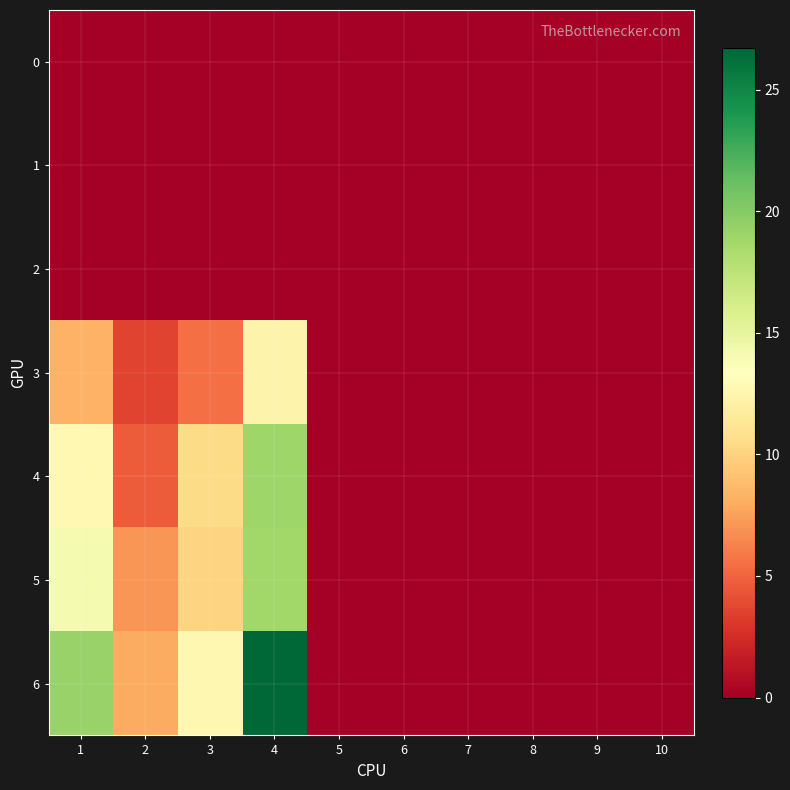

Reading right to left, transcribe all the data shown in this chart.

0: 10=0.0	9=0.0	8=0.0	7=0.0	6=0.0	5=0.0	4=0.0	3=0.0	2=0.0	1=0.0
1: 10=0.0	9=0.0	8=0.0	7=0.0	6=0.0	5=0.0	4=0.0	3=0.0	2=0.0	1=0.0
2: 10=0.0	9=0.0	8=0.0	7=0.0	6=0.0	5=0.0	4=0.0	3=0.0	2=0.0	1=0.0
3: 10=0.0	9=0.0	8=0.0	7=0.0	6=0.0	5=0.0	4=12.4	3=5.5	2=3.6	1=8.2
4: 10=0.0	9=0.0	8=0.0	7=0.0	6=0.0	5=0.0	4=18.9	3=10.5	2=4.7	1=12.8
5: 10=0.0	9=0.0	8=0.0	7=0.0	6=0.0	5=0.0	4=18.8	3=10.1	2=7.0	1=14.0
6: 10=0.0	9=0.0	8=0.0	7=0.0	6=0.0	5=0.0	4=26.7	3=12.7	2=8.0	1=19.2